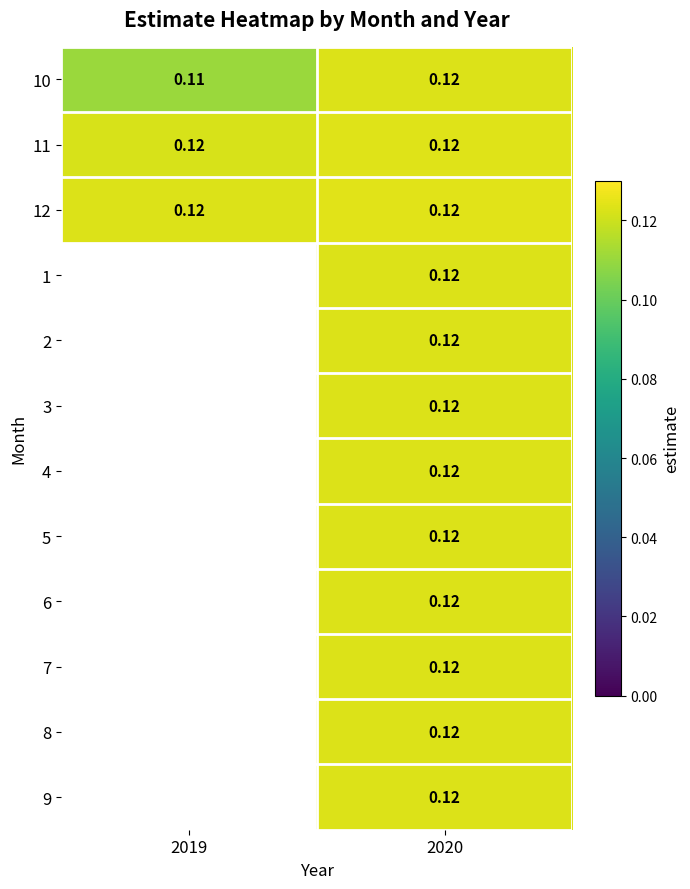

Count the 12 values in the range 0 to 1.

2